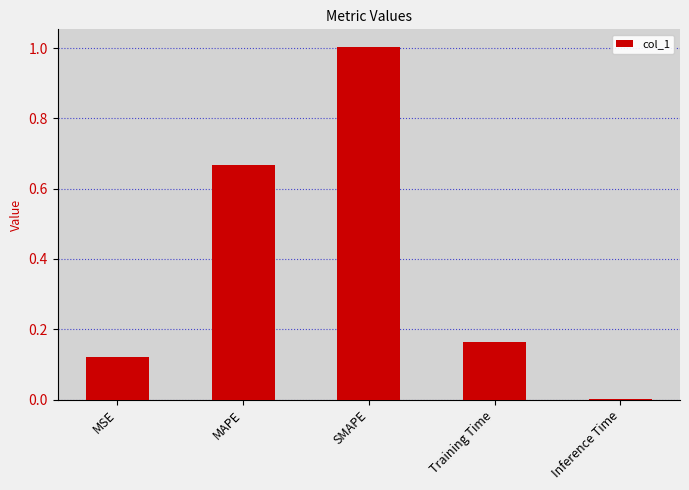

What is the sum of all values?

2.0